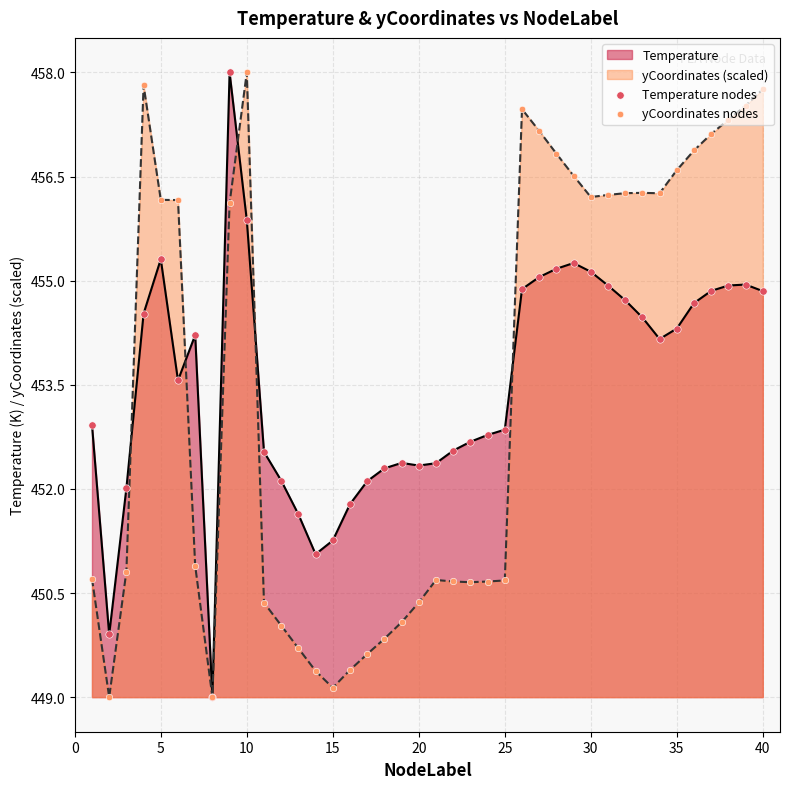

Which series has the widest spread of Y values?

Temperature